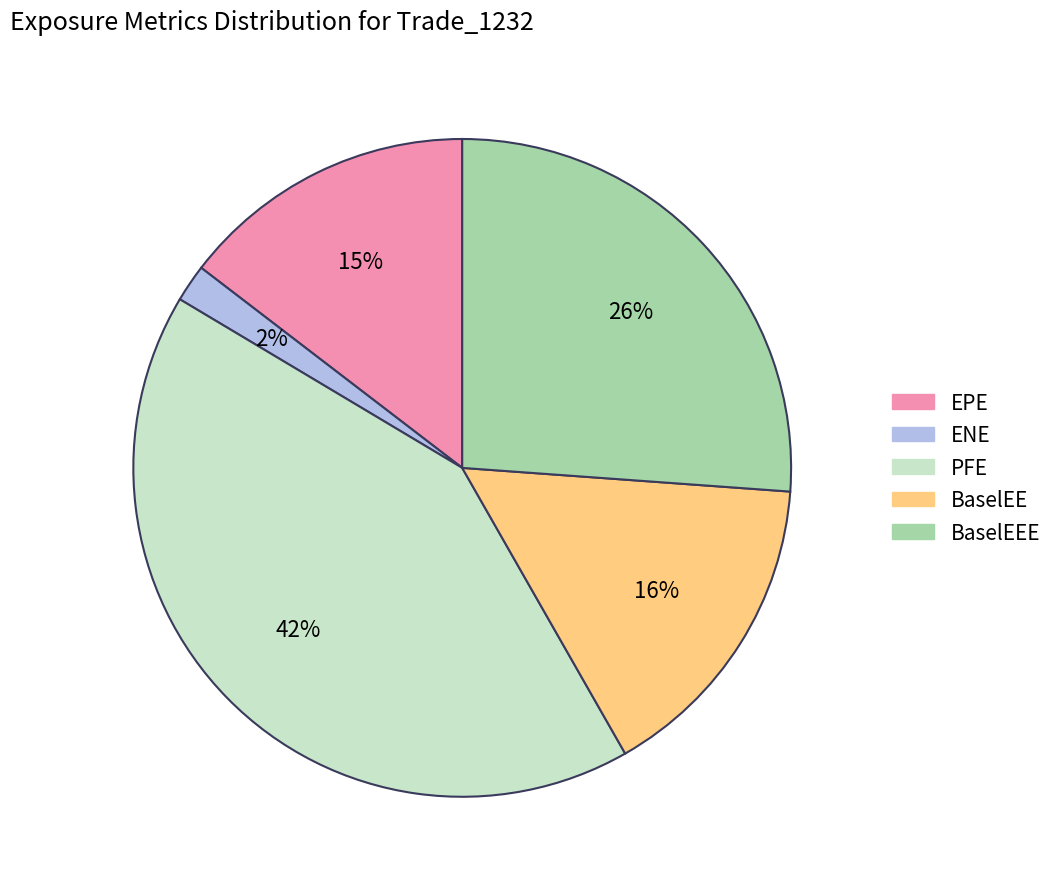

What percentage is the ENE slice, to the nearest percent?

2%